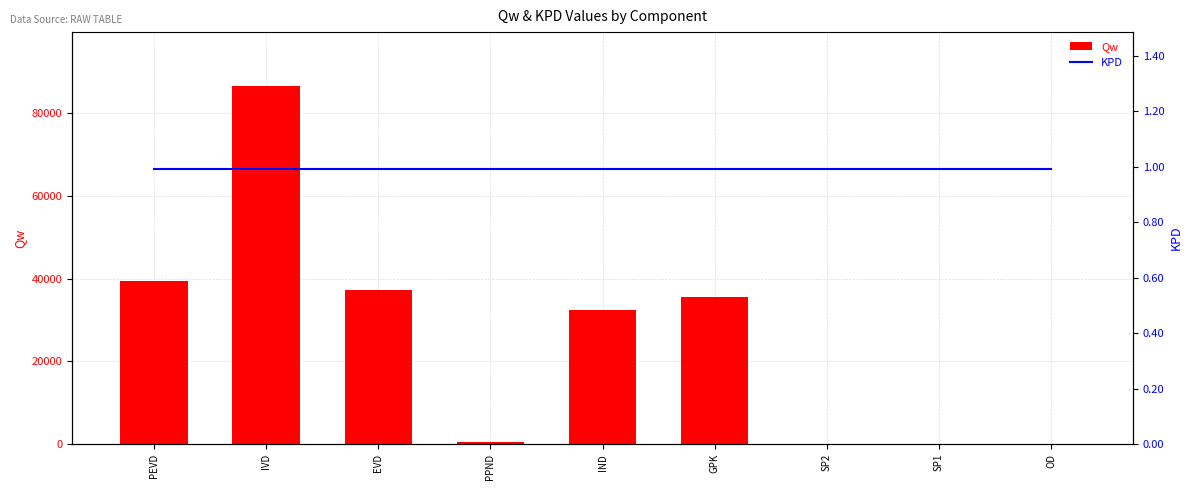

What is the sum of the Qw values at GPK and SP1?

35684.2